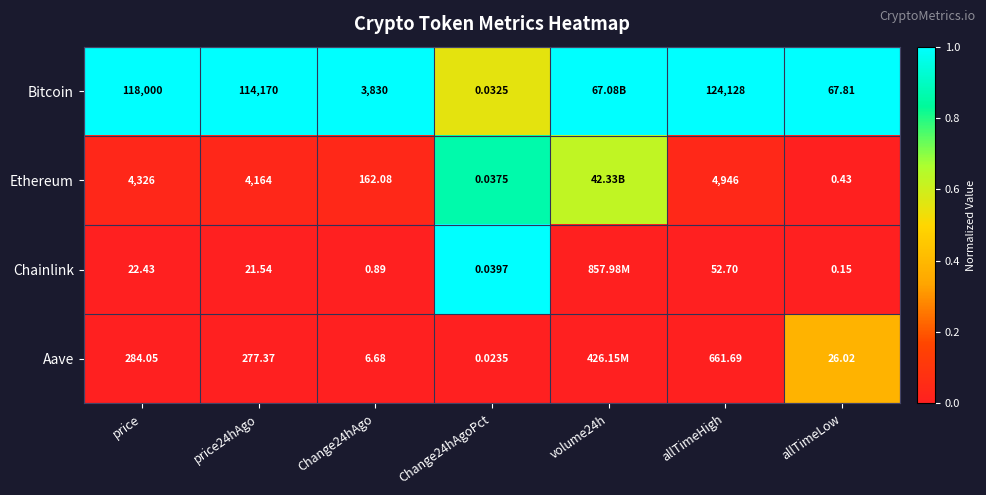

Which has a higher value, allTimeHigh or Change24hAgoPct?

allTimeHigh